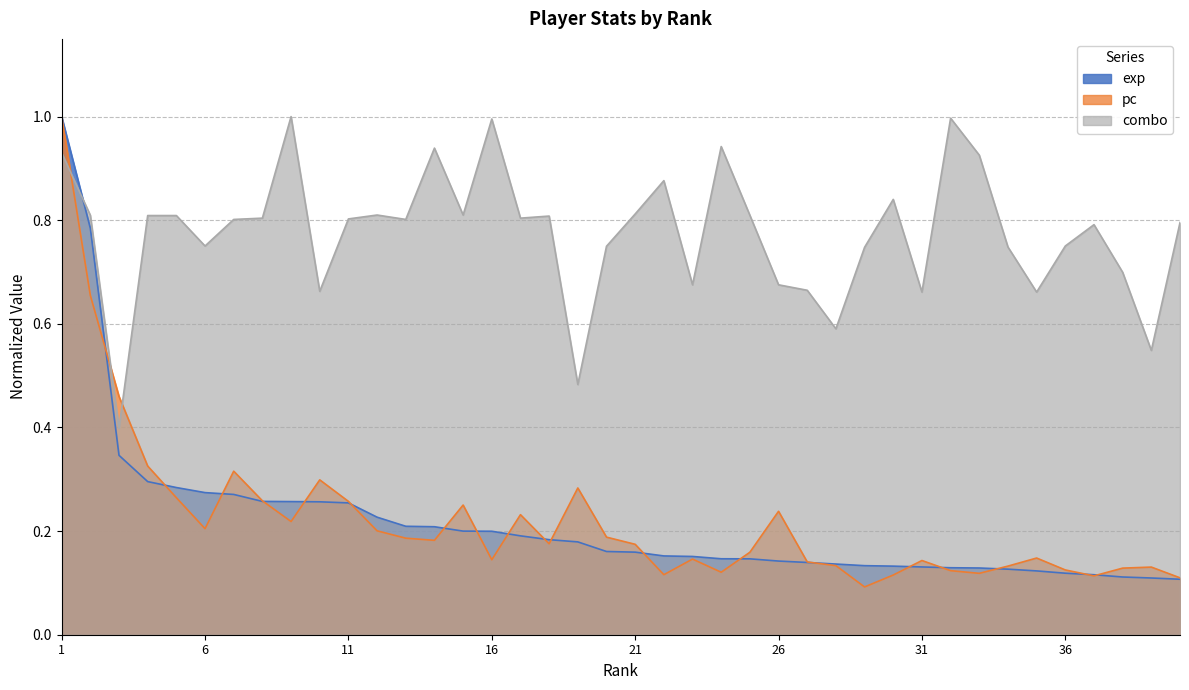

What is the spread (max minus min) of values at 15?

0.6